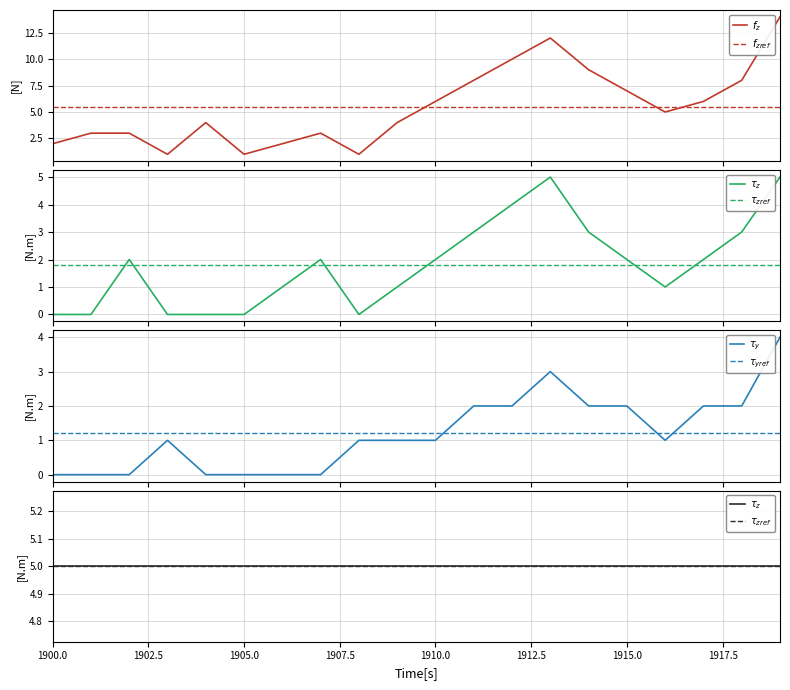

Reading left to right, what are all the values shown in this chart?

1900=2	1901=3	1902=3	1903=1	1904=4	1905=1	1906=2	1907=3	1908=1	1909=4	1910=6	1911=8	1912=10	1913=12	1914=9	1915=7	1916=5	1917=6	1918=8	1919=14